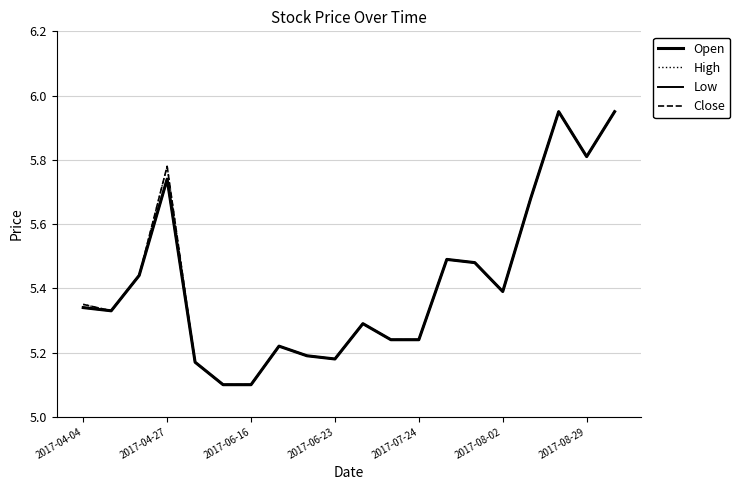

Does the chart display data point markers on the line(s)?

No